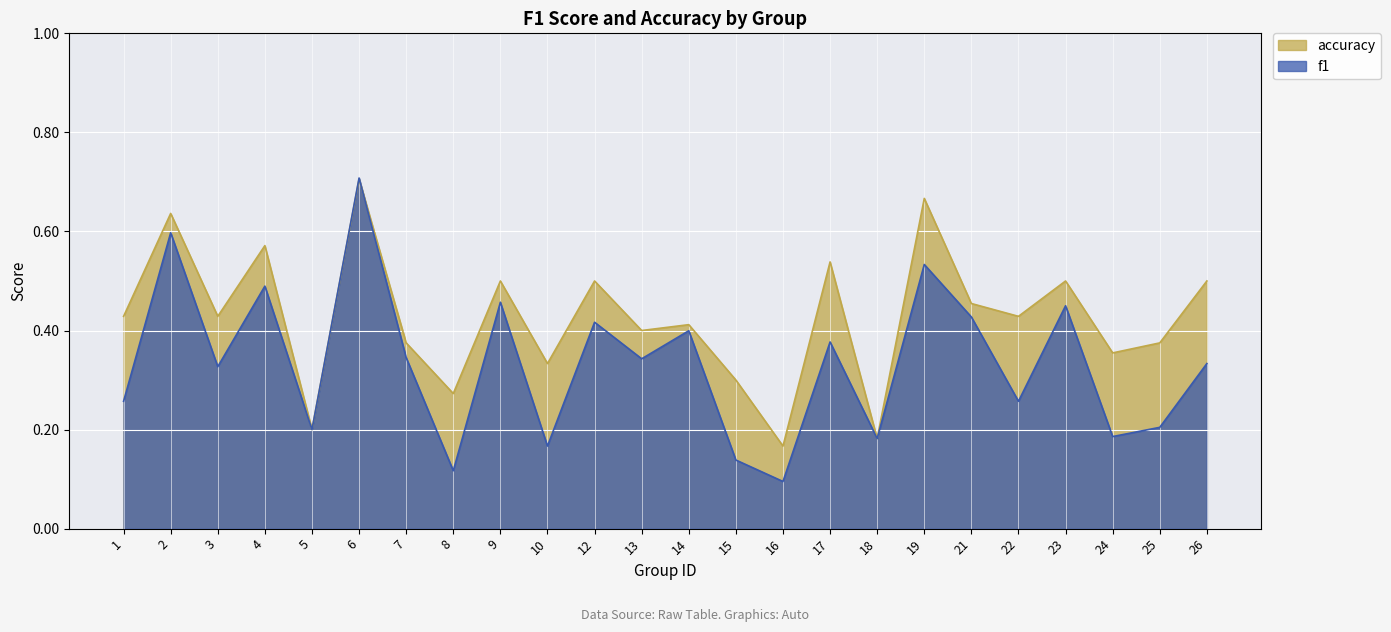

Which series has the widest spread of values?

f1